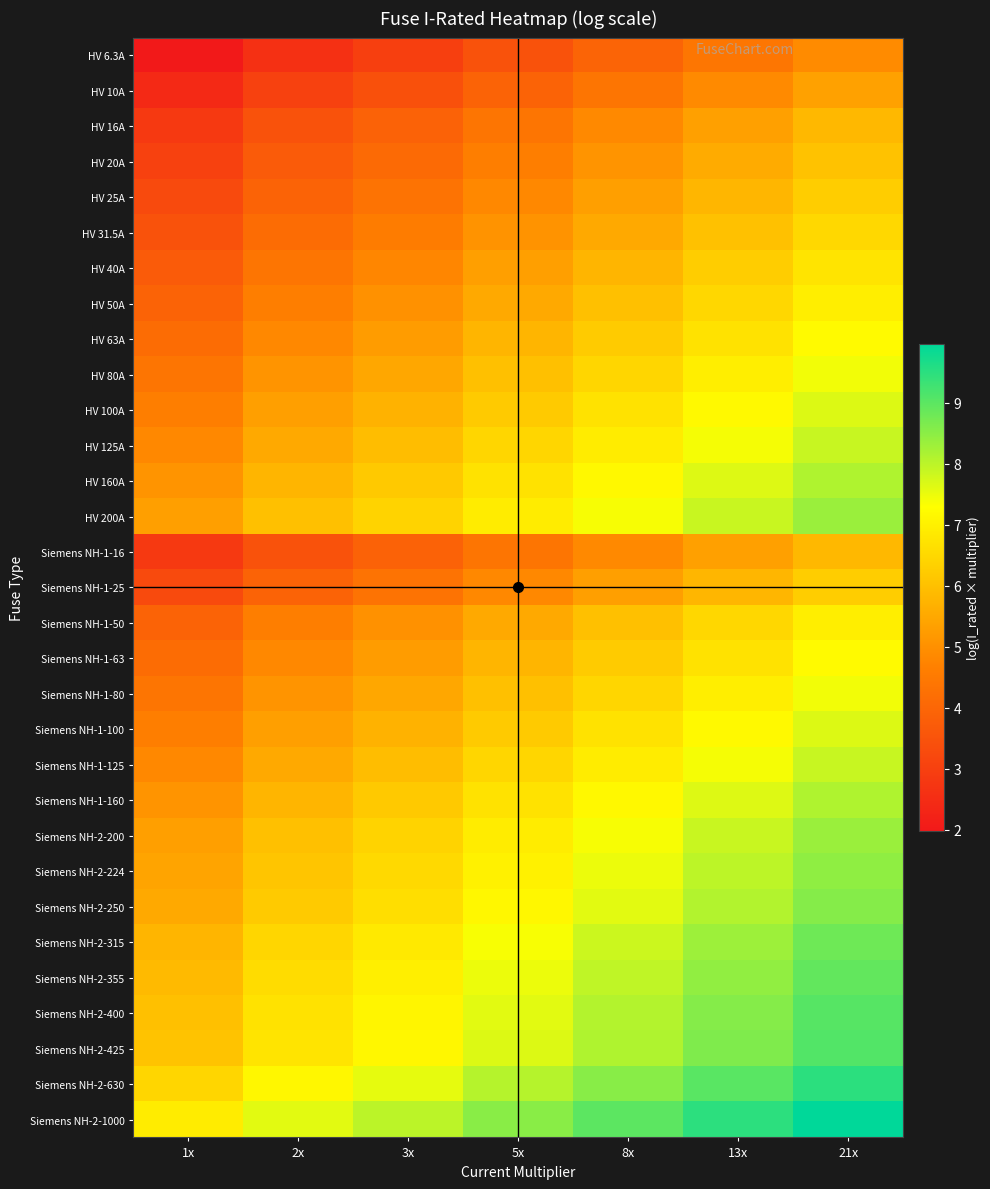

At 3x, list the series in order from smallest to largest.

HV 6.3A, HV 10A, HV 16A, Siemens NH-1-16, HV 20A, HV 25A, Siemens NH-1-25, HV 31.5A, HV 40A, HV 50A, Siemens NH-1-50, HV 63A, Siemens NH-1-63, HV 80A, Siemens NH-1-80, HV 100A, Siemens NH-1-100, HV 125A, Siemens NH-1-125, HV 160A, Siemens NH-1-160, HV 200A, Siemens NH-2-200, Siemens NH-2-224, Siemens NH-2-250, Siemens NH-2-315, Siemens NH-2-355, Siemens NH-2-400, Siemens NH-2-425, Siemens NH-2-630, Siemens NH-2-1000